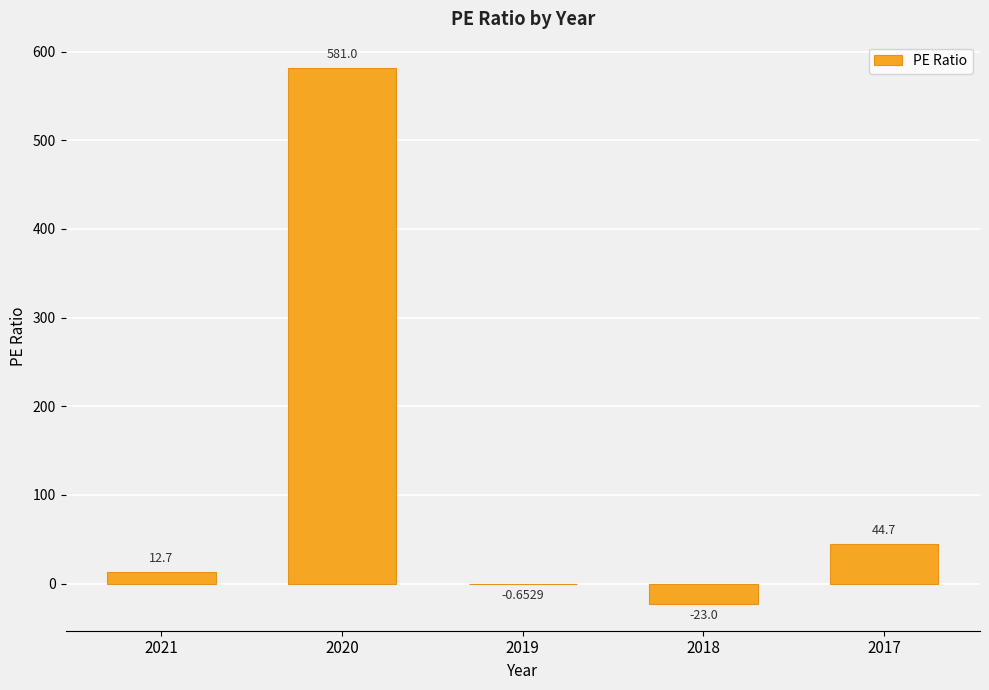

Where does the data first go above 12?

2021